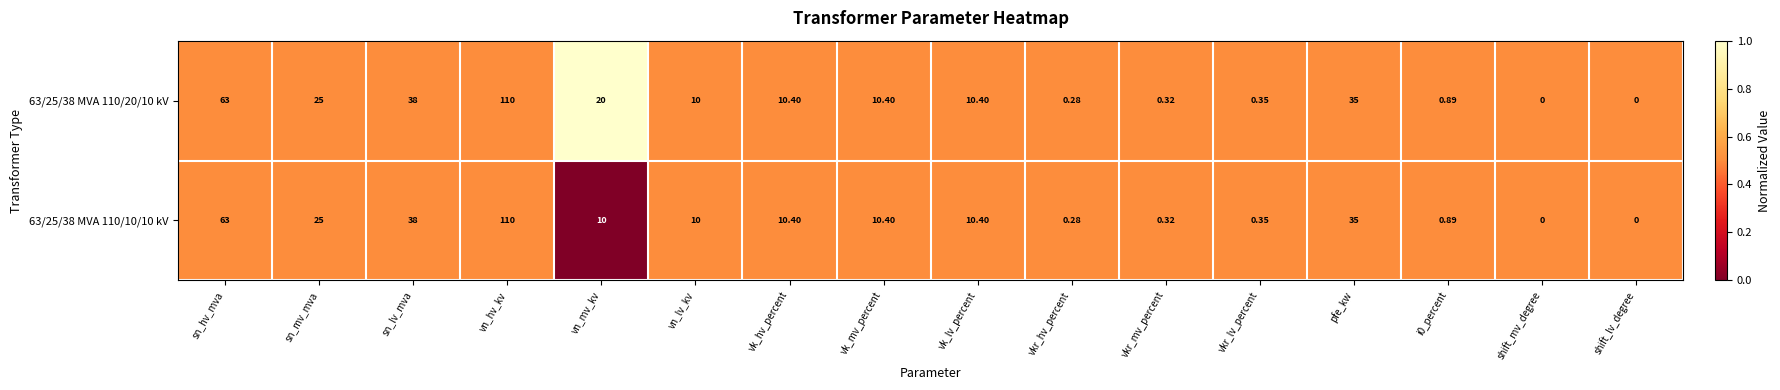

At which category is the sum across all series the highest?

vn_hv_kv